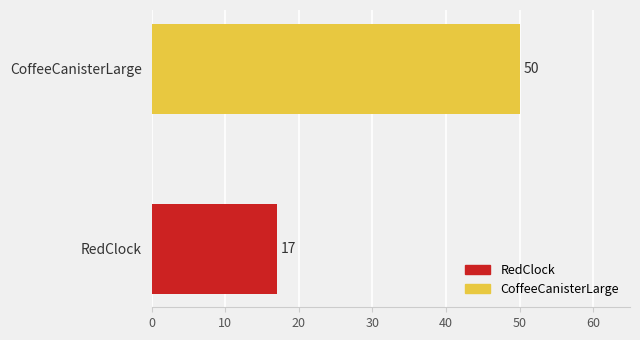

What is the average value?

34